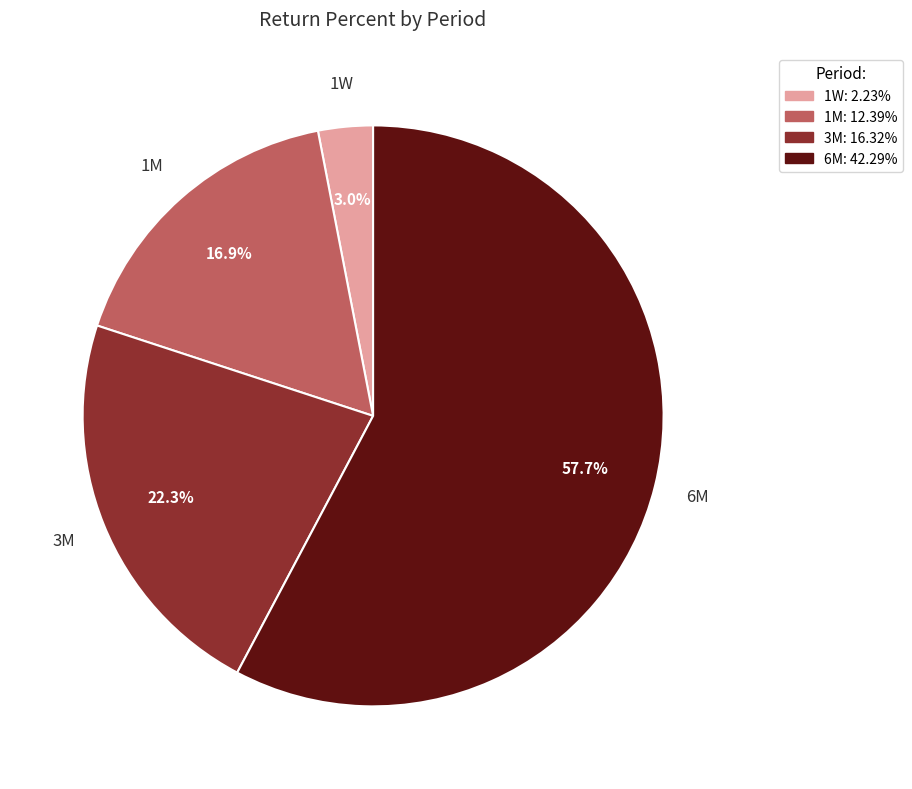

To the nearest percent, what percentage of the pie is 3M?

22%